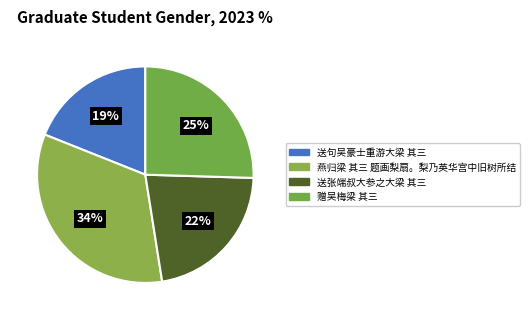

The 送句吴豪士重游大梁 其三 slice represents 19% of the pie. True or false?

True